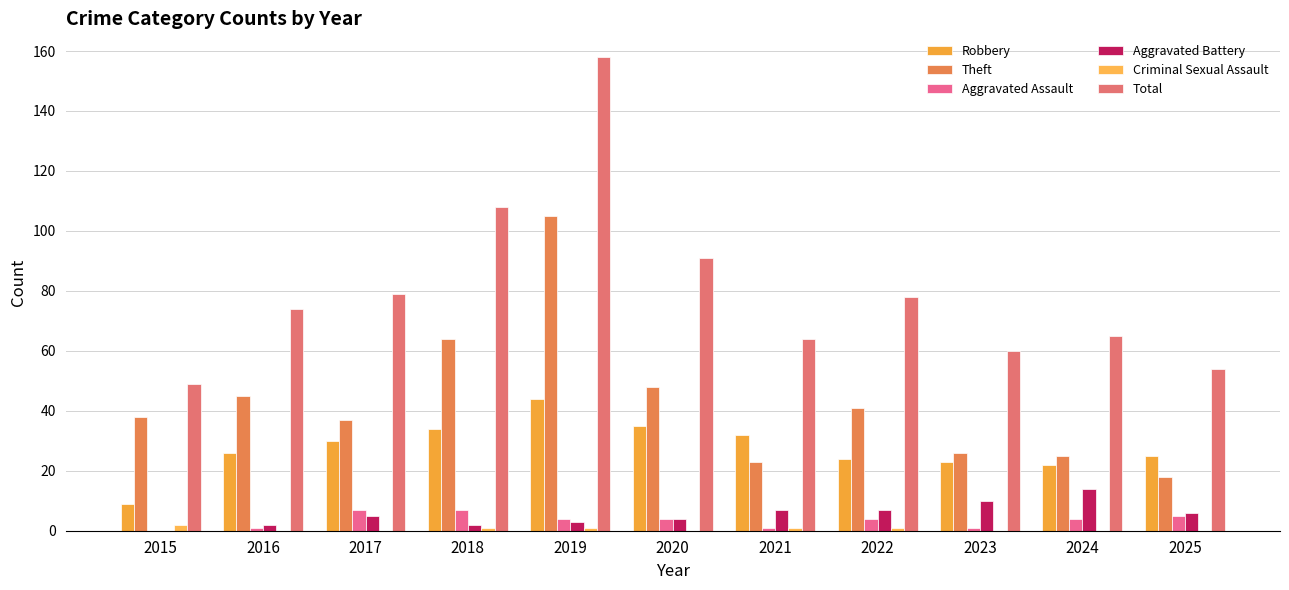

How many categories are shown in the chart?

11